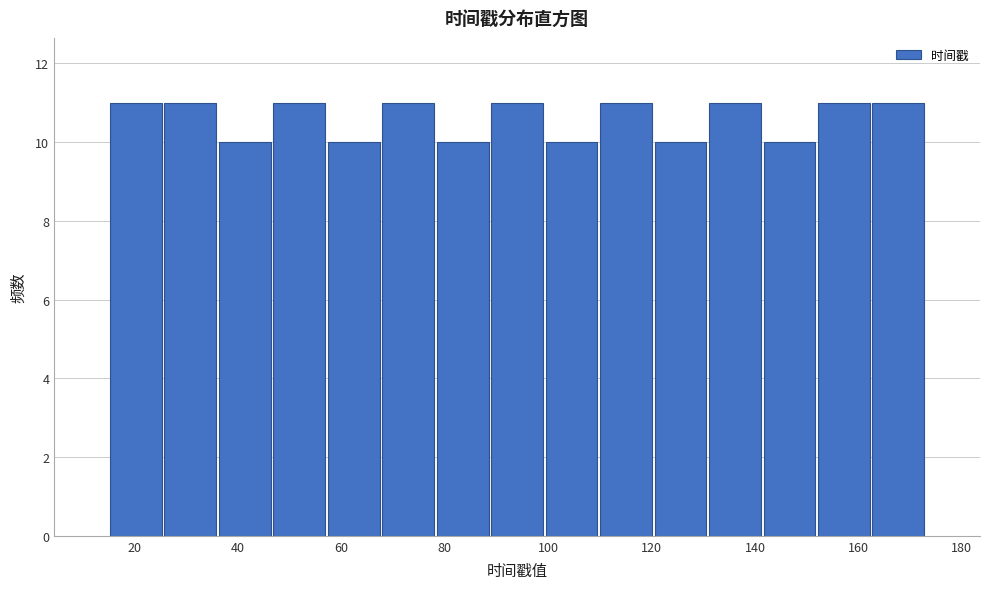

Reading left to right, transcribe this chart: for each bar, give the range it covers on the x-axis and its height. Neither the bar edges nor the heights are printed on the chart, so give them approximately, as read against the axes.

16 to 26: 11
26 to 36: 11
36 to 46: 10
46 to 58: 11
58 to 68: 10
68 to 78: 11
78 to 88: 10
88 to 100: 11
100 to 110: 10
110 to 120: 11
120 to 130: 10
130 to 142: 11
142 to 152: 10
152 to 162: 11
162 to 174: 11